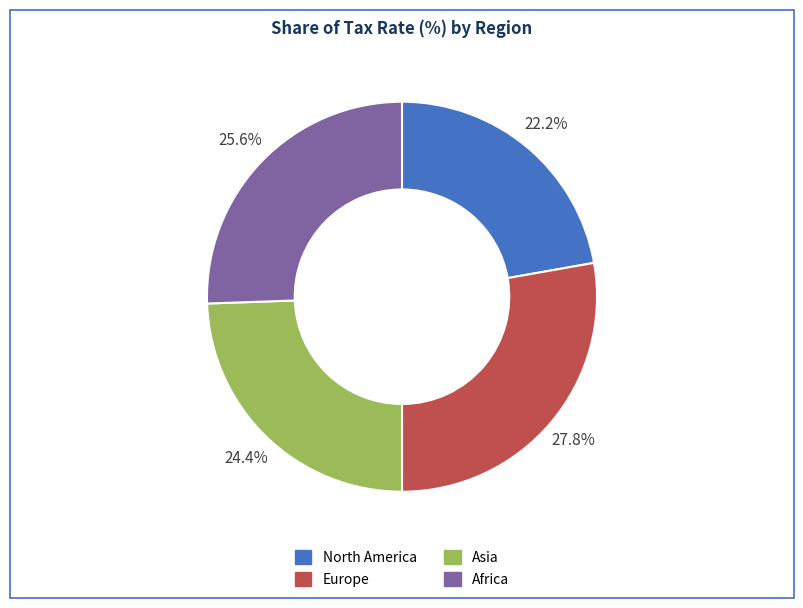

Count the number of slices in the pie.

4